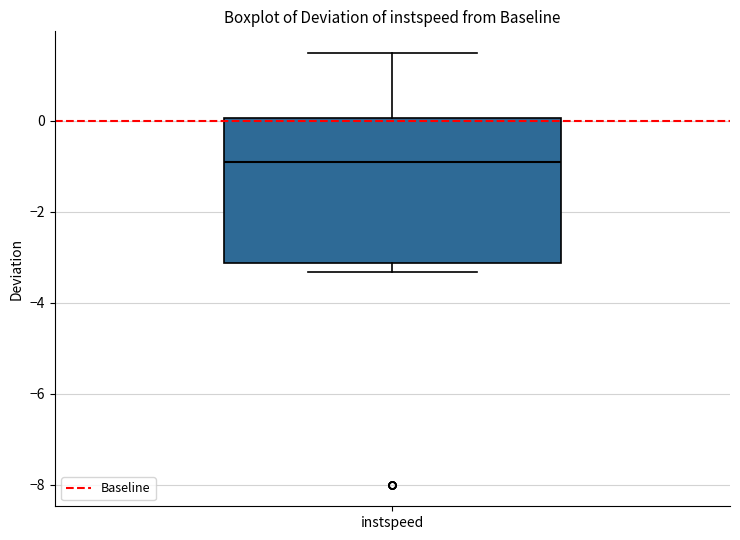

Read this box plot against the y-axis: the position of the median line, the range covered by the box, and the ends of both whiskers. The values are not printed on the chart, so give them approximately, as read against the axis.

median -1.0, box -3.2 to 0.0, whiskers -3.4 to 1.4